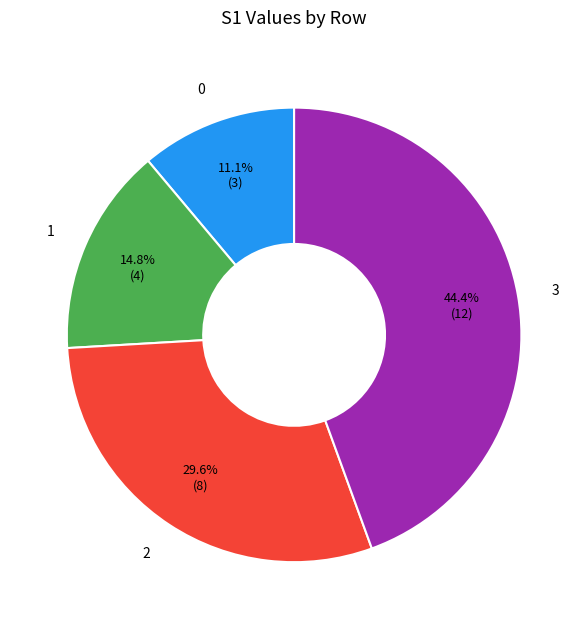

Is 2 the majority of the pie?

No